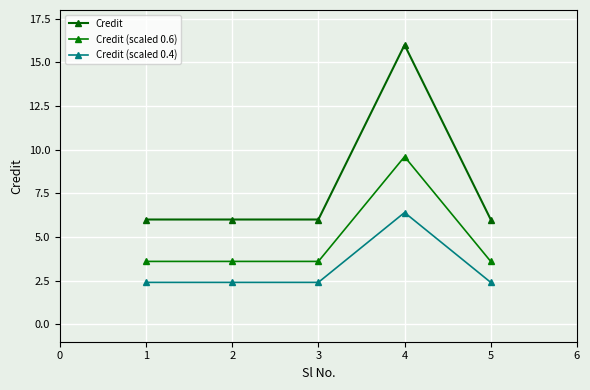

What is the total value across all series at 1?

12.0